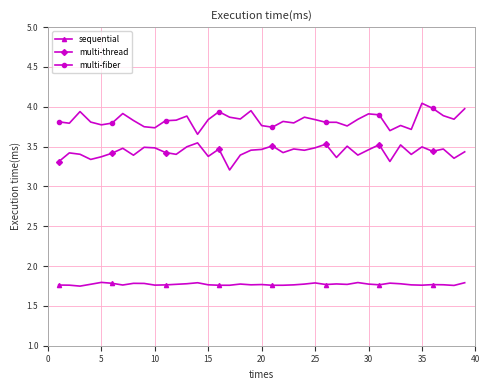

True or false: multi-thread has more than 0 points higher than both neighbors.

True